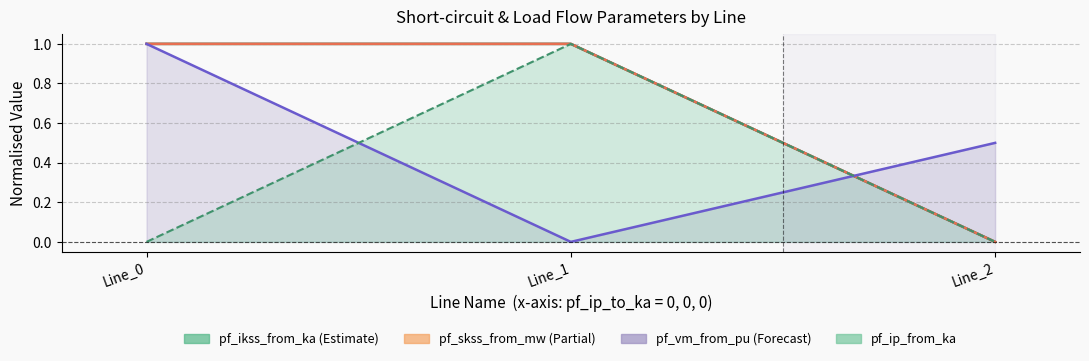

Is the value of pf_ikss_to_ka at Line_2 greater than the value of pf_skss_to_mw at Line_0?

No